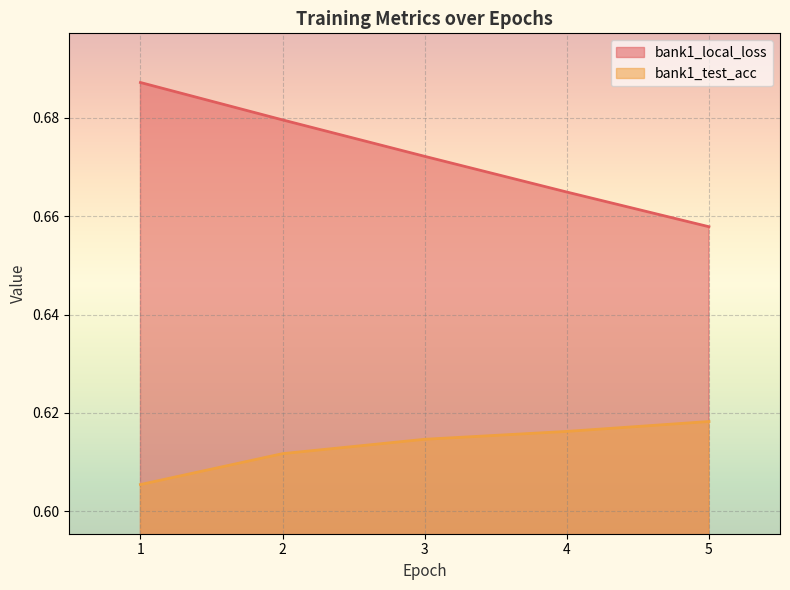

Read the bank1_local_loss value at 3.

0.7